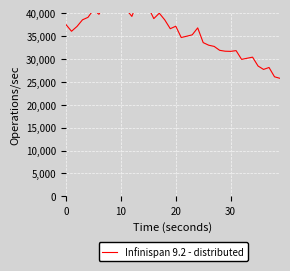

How many values exceed 36793?

20